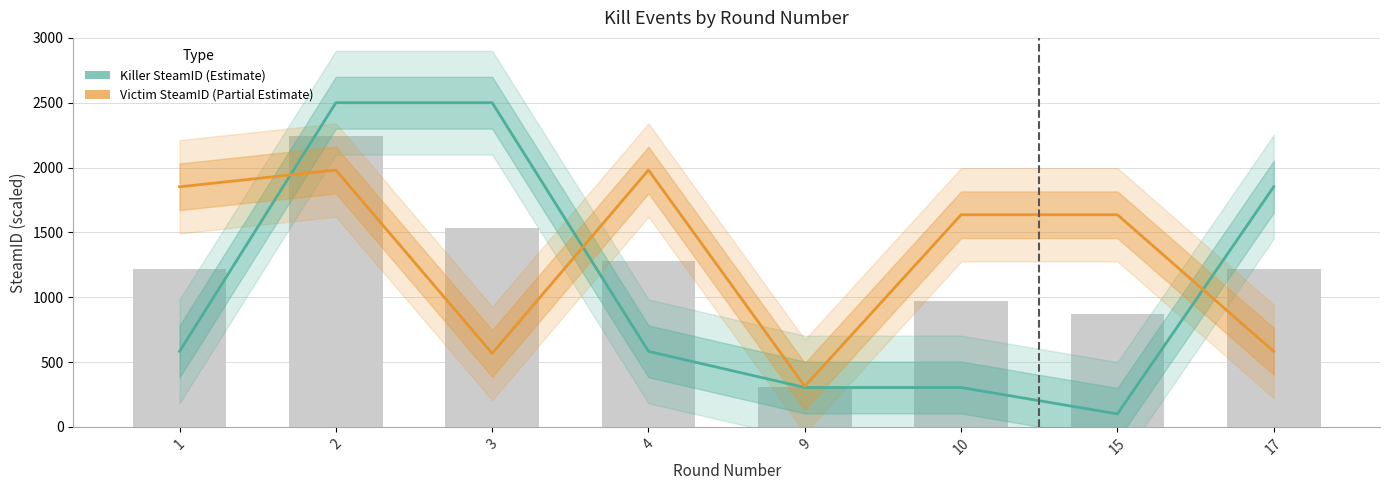

Is the value of Killer SteamID (Estimate) at 10 greater than the value of Victim SteamID (Partial Estimate) at 4?

No